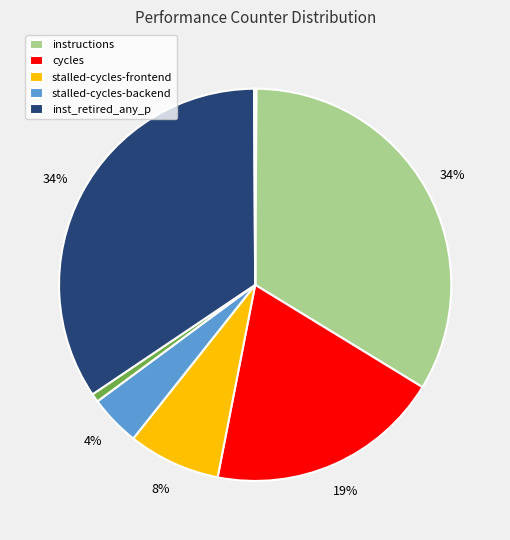

To the nearest percent, what is the difference between the largest and smallest slice percentages?

34%